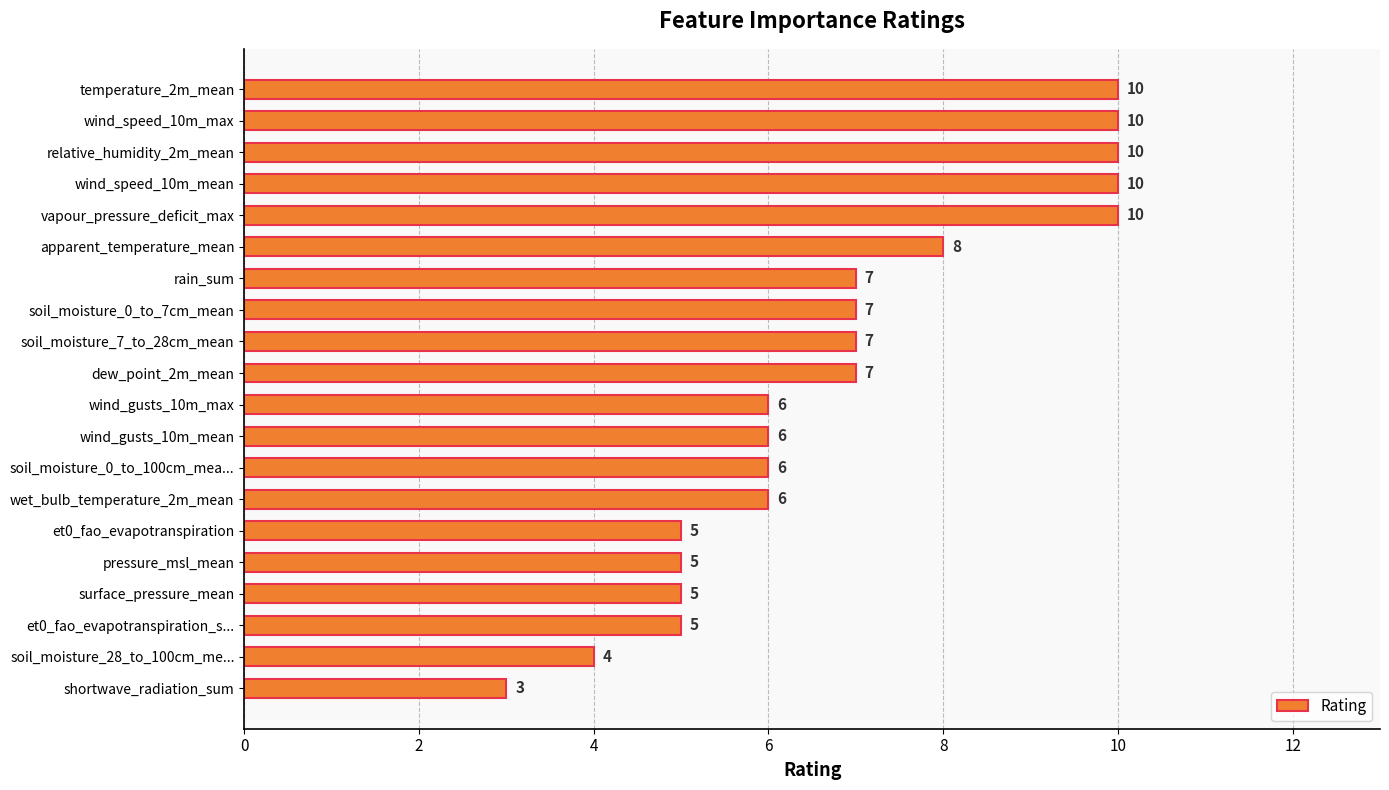

At which category does the chart reach its minimum across all series?

shortwave_radiation_sum